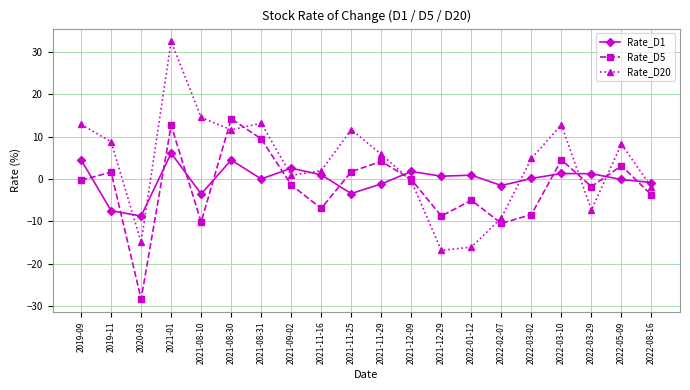

At which category does Rate_D20 reach its first local valley?

2020-03